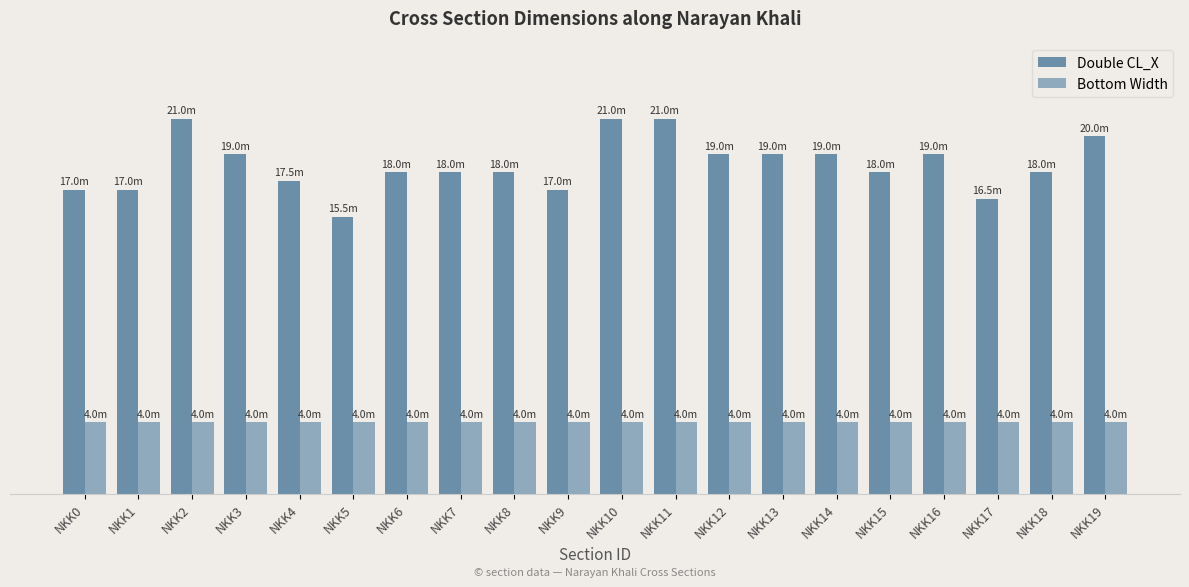

Does the chart contain stacked bars?

No